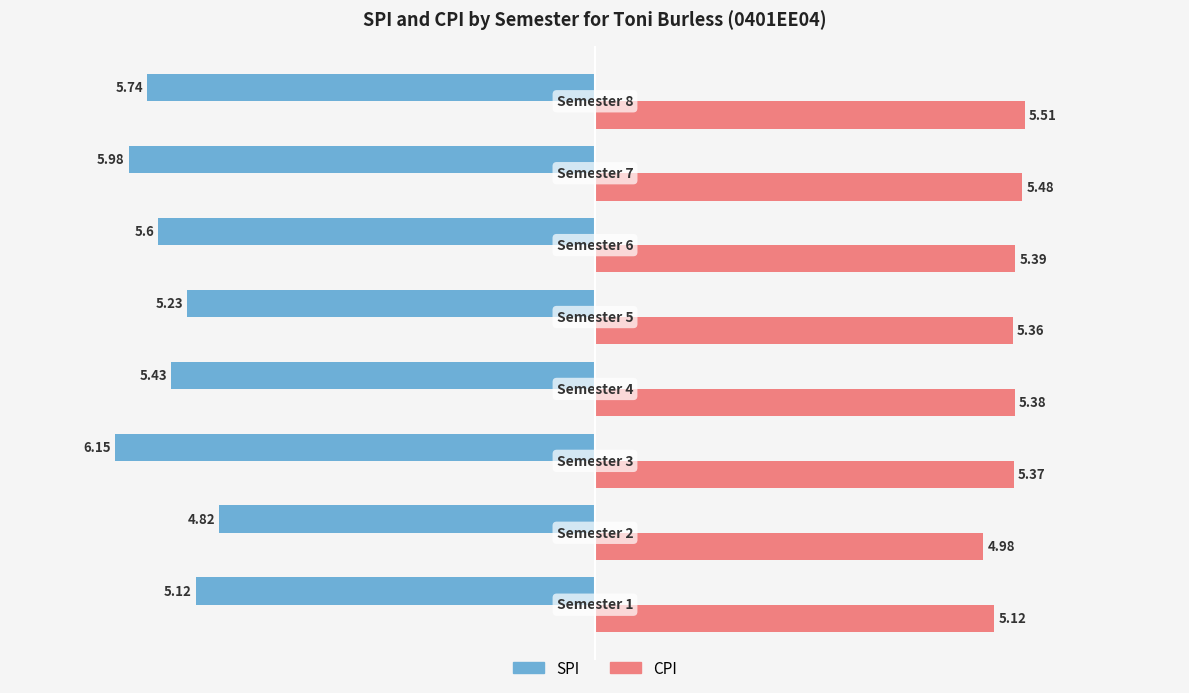

Rank the series by their average value, from highest to lowest.

CPI, SPI